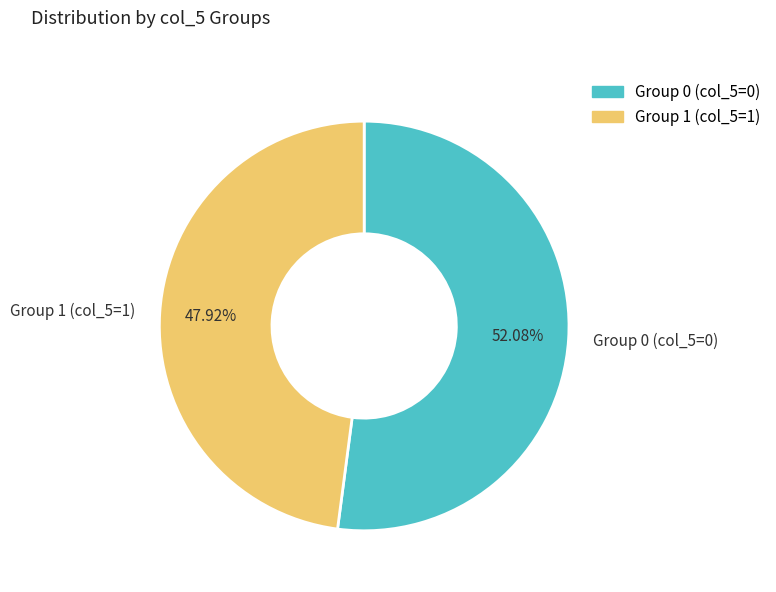

Is the sum of Group 1 (col_5=1) and Group 0 (col_5=0) greater than half?

Yes